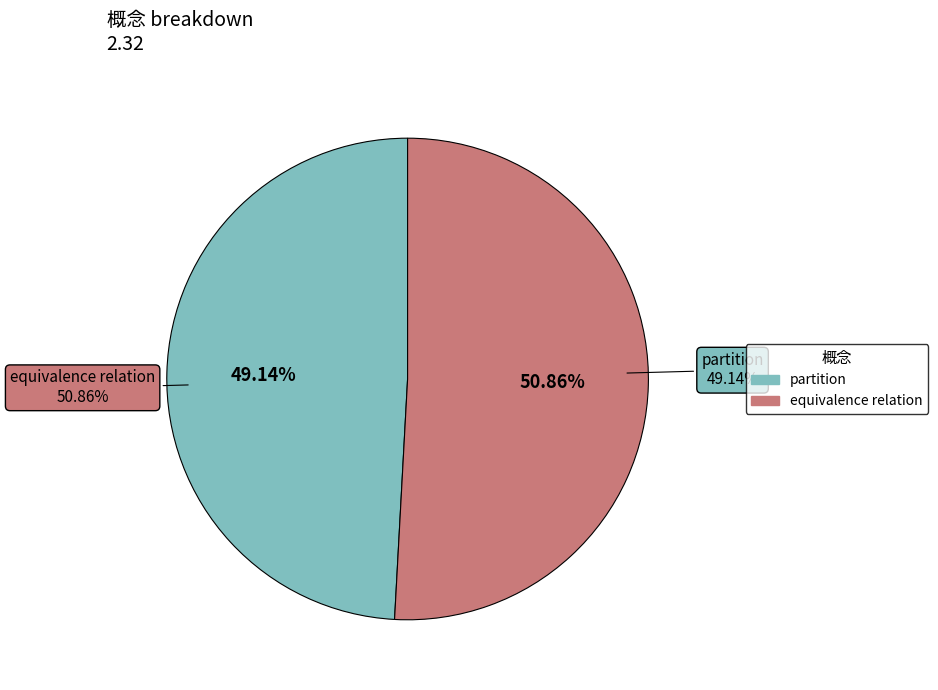

To the nearest percent, what portion does partition represent?

49%